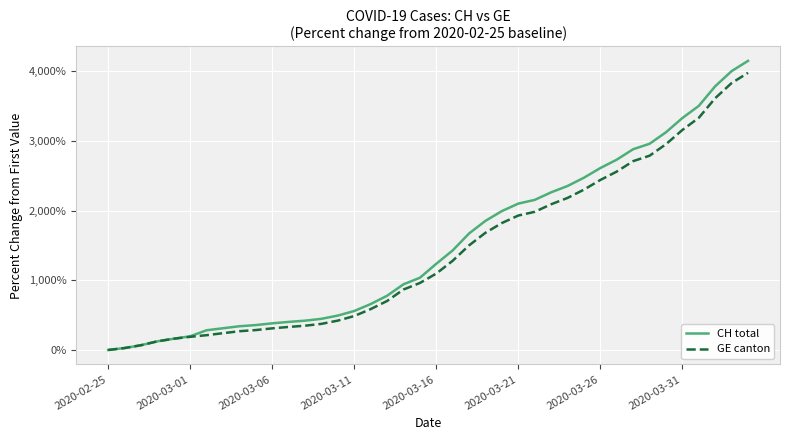

How many lines are shown in the chart?

2